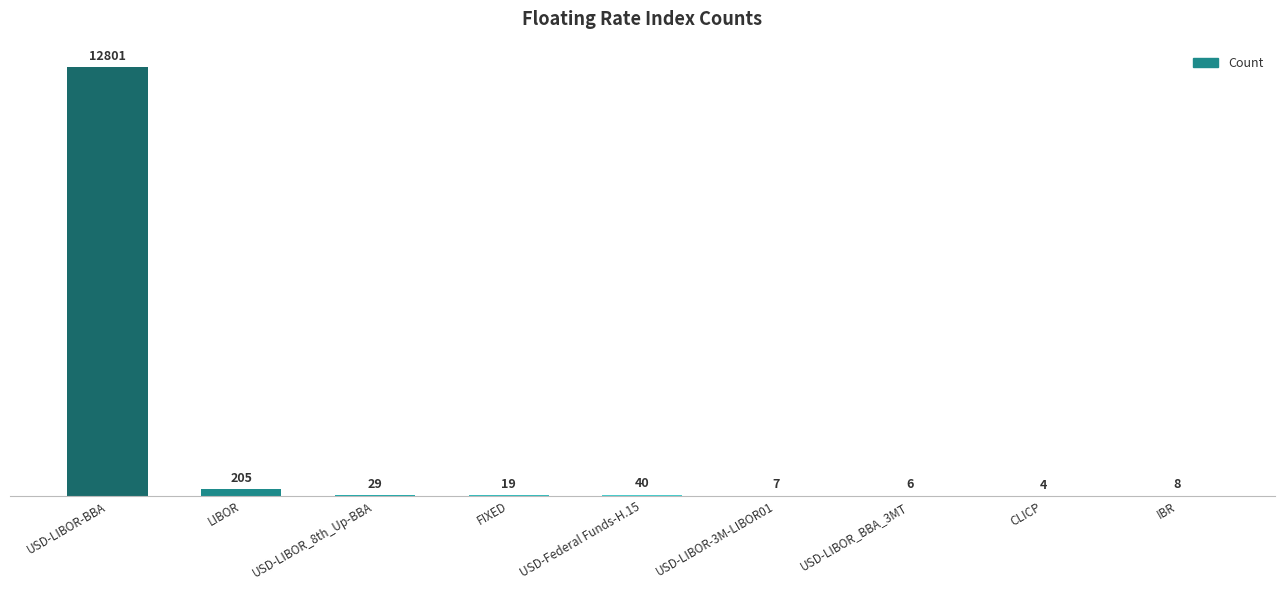

What is the sum of all values?

13119